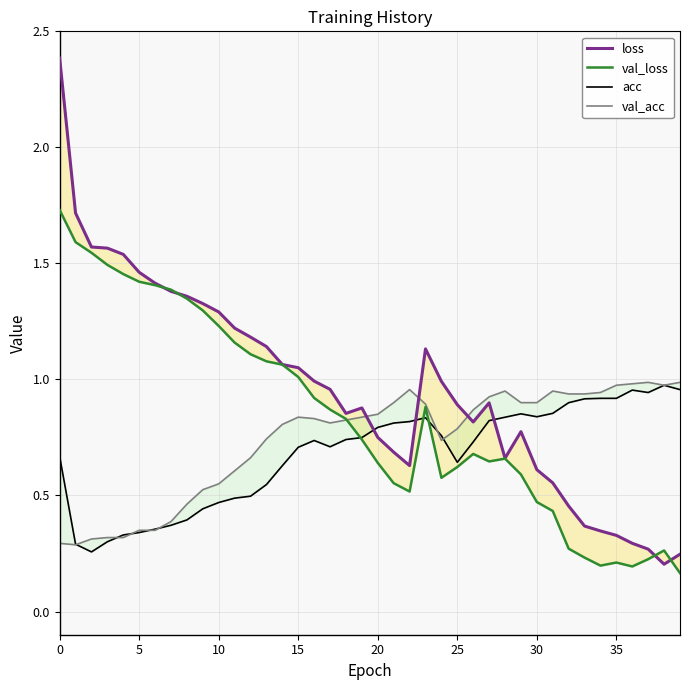

What is the value of the val_loss point at the 17th from the left?

0.9